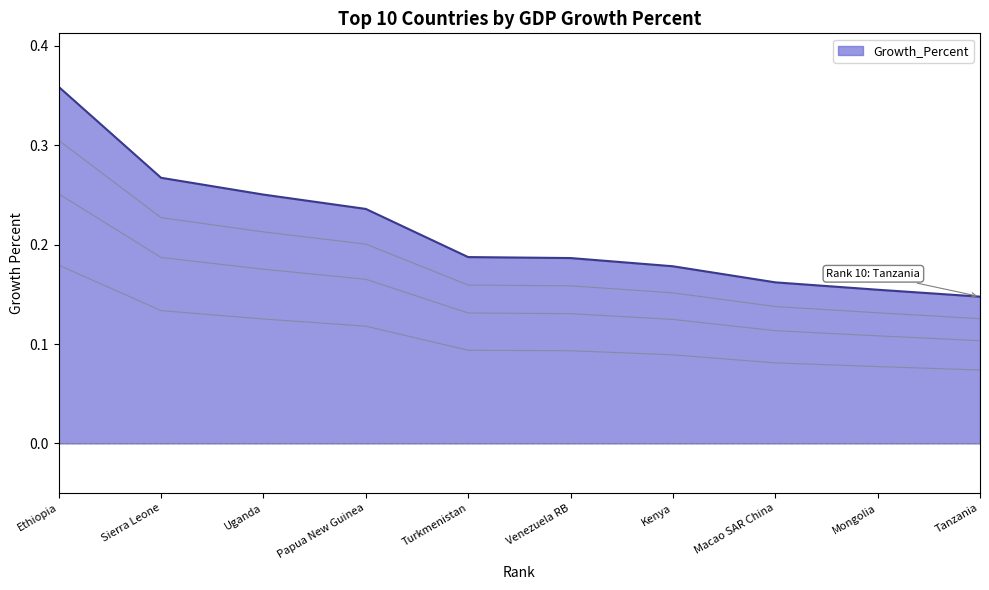

Reading left to right, transcribe all the data shown in this chart.

0.4	0.3	0.3	0.2	0.2	0.2	0.2	0.2	0.2	0.1